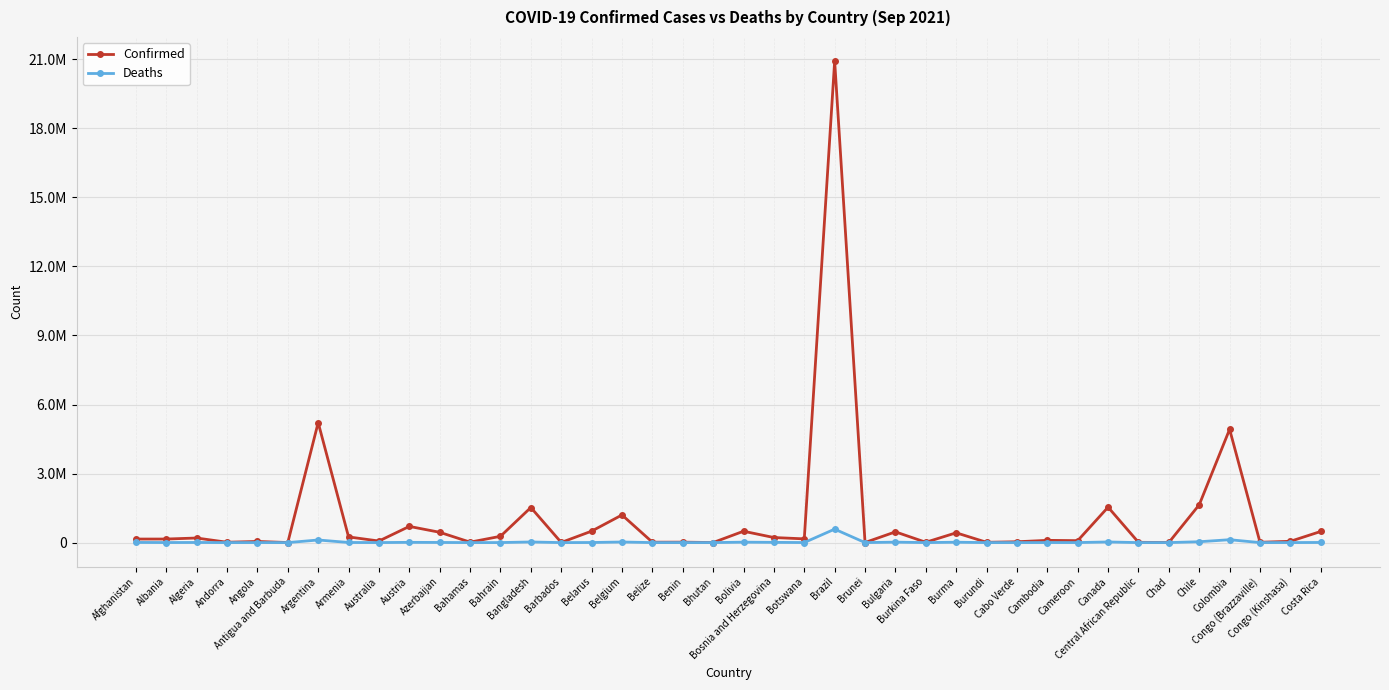

Is this an area chart (filled region under the line)?

No